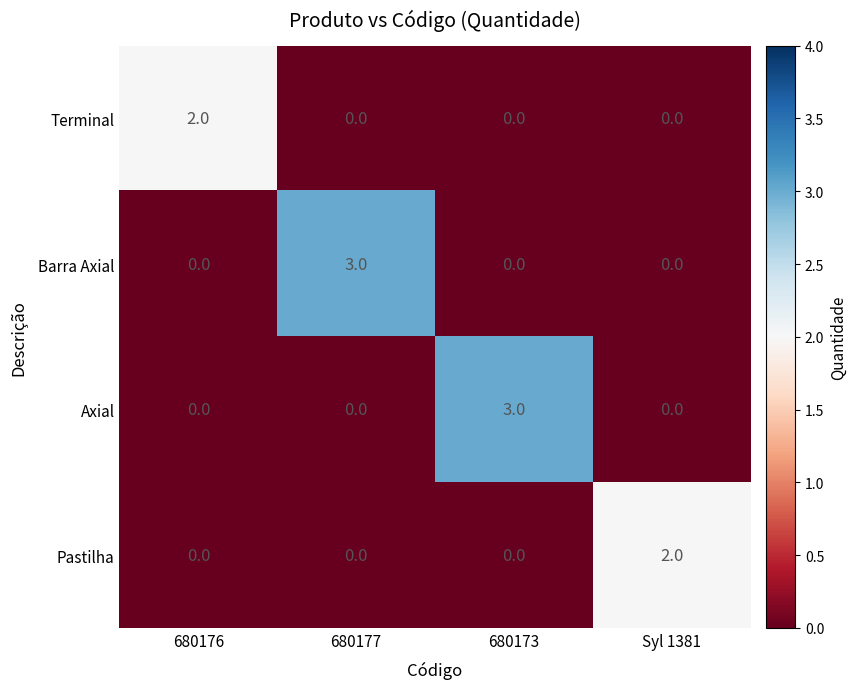

How many data points in Terminal are above 0?

1